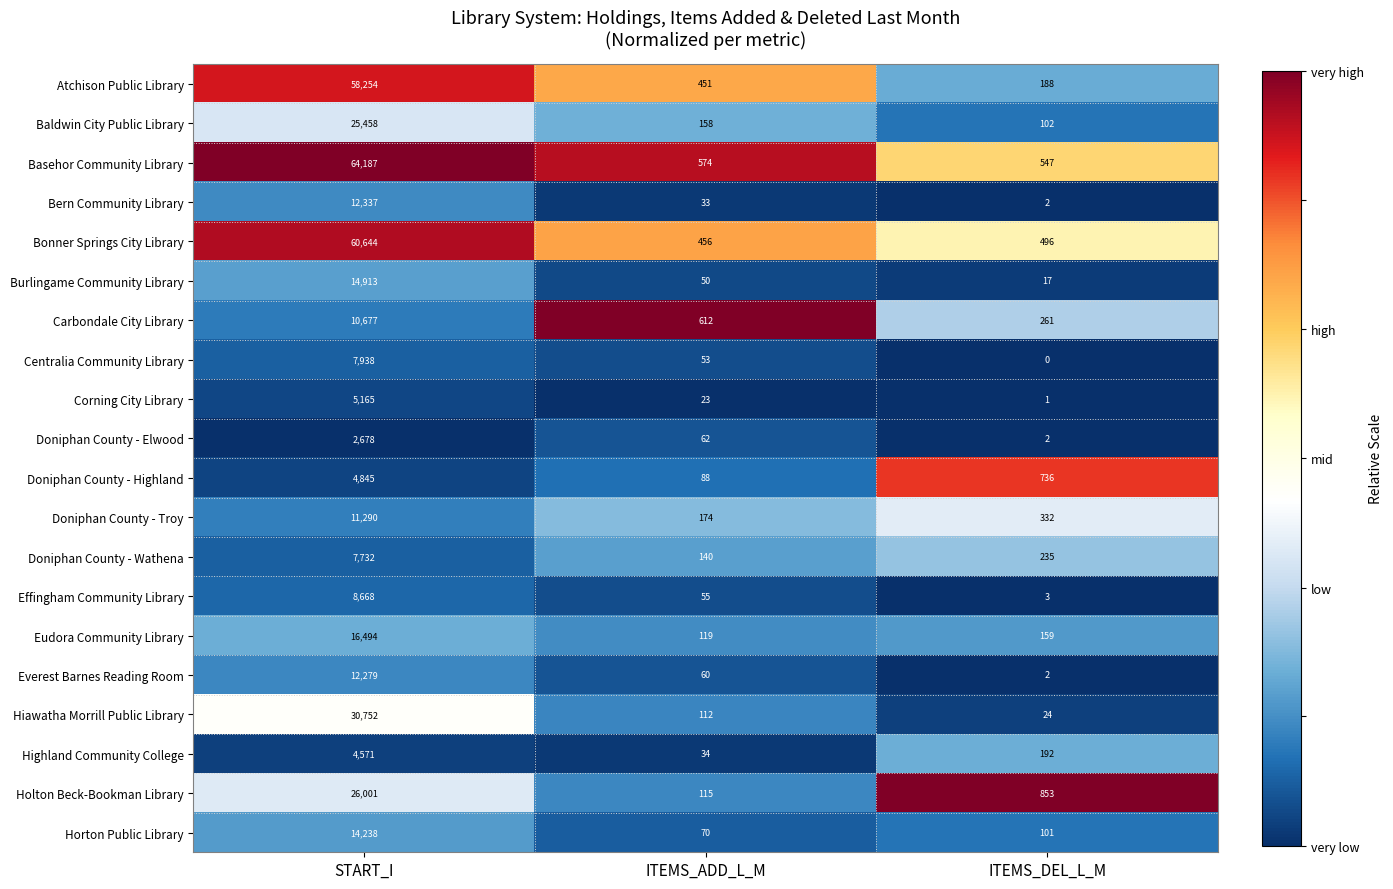

The Bern Community Library series shows 33 at ITEMS_ADD_L_M. True or false?

True